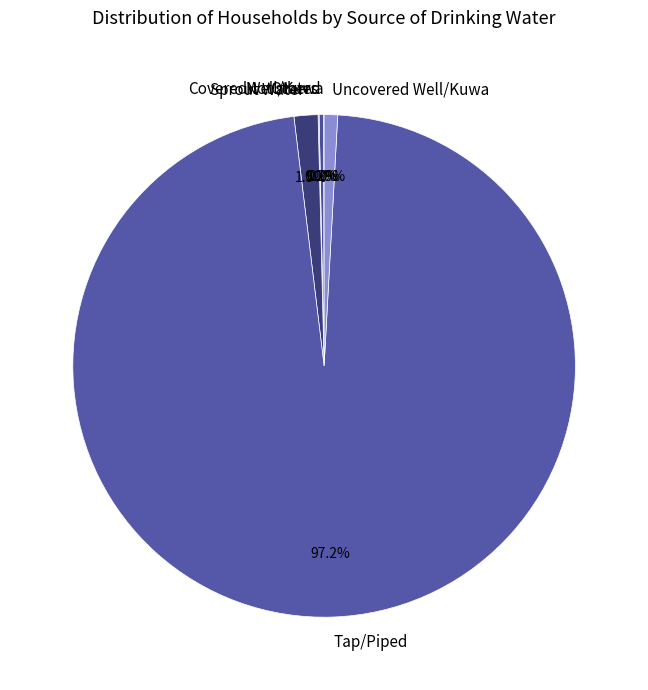

To the nearest percent, what portion does Tap/Piped represent?

97%